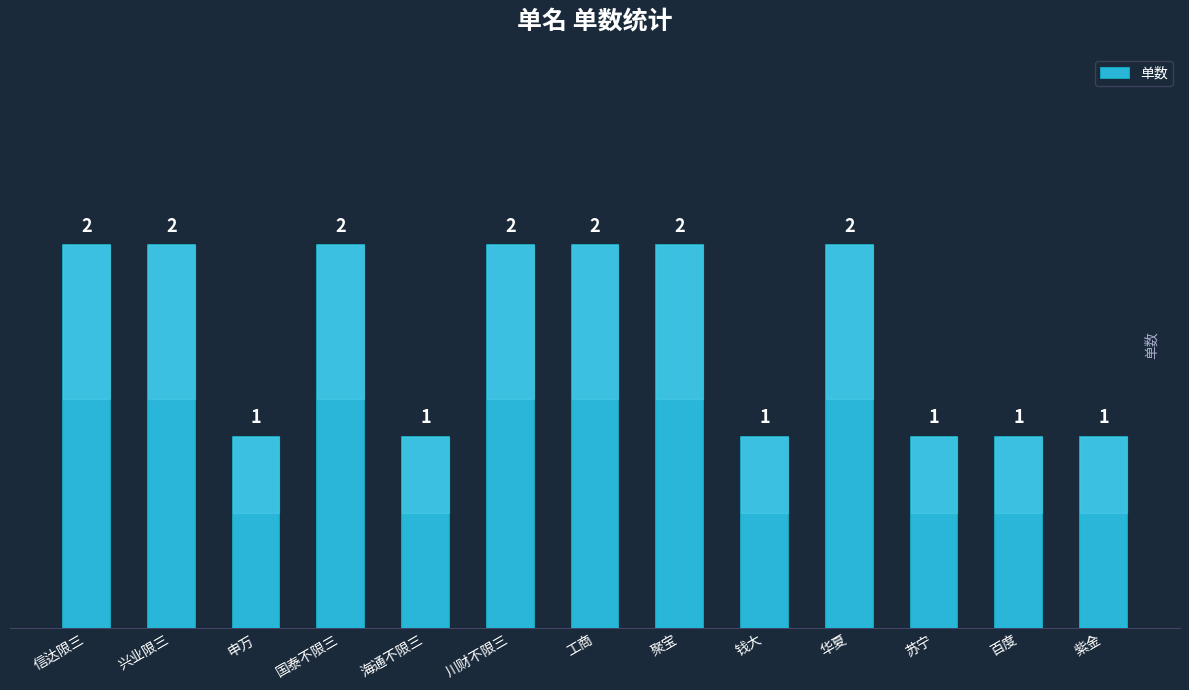

Count the number of data series in this chart.

1